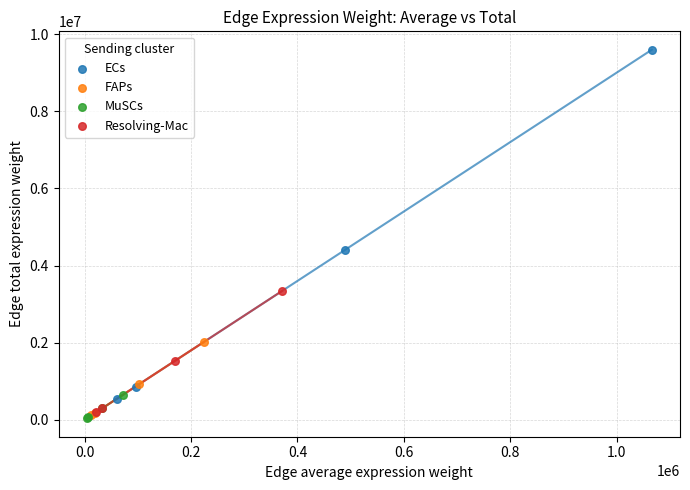

What are all the series names shown in the legend?

ECs, FAPs, MuSCs, Resolving-Mac